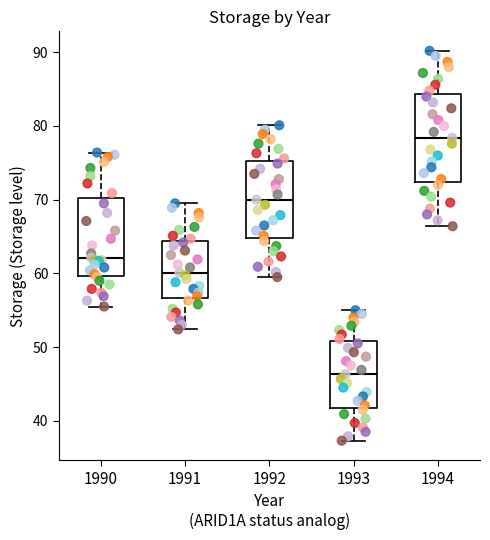

Which box is the tallest, from its lower edge to its upper edge?

1994